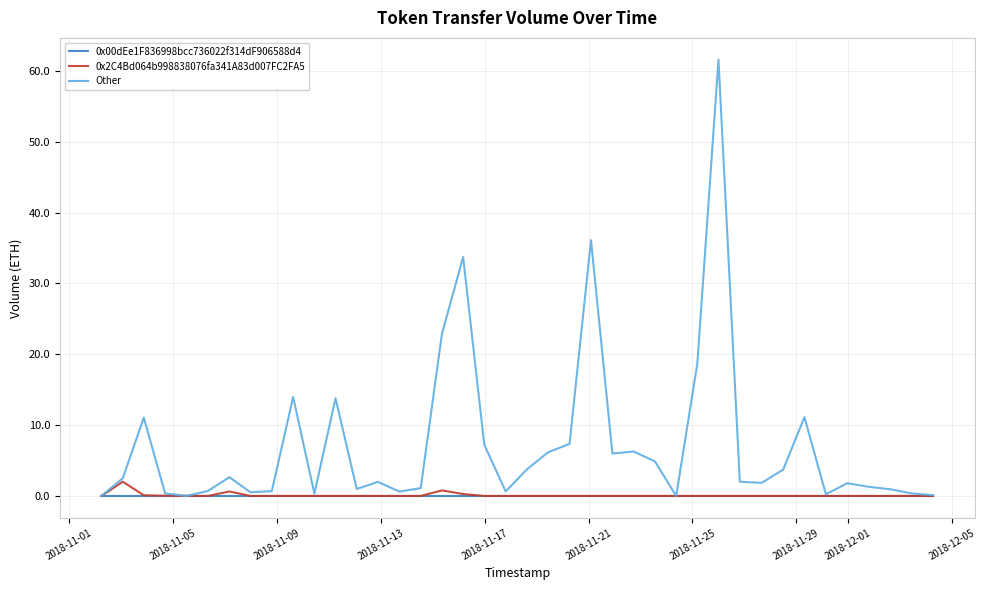

Which series has the largest total across all categories?

Other